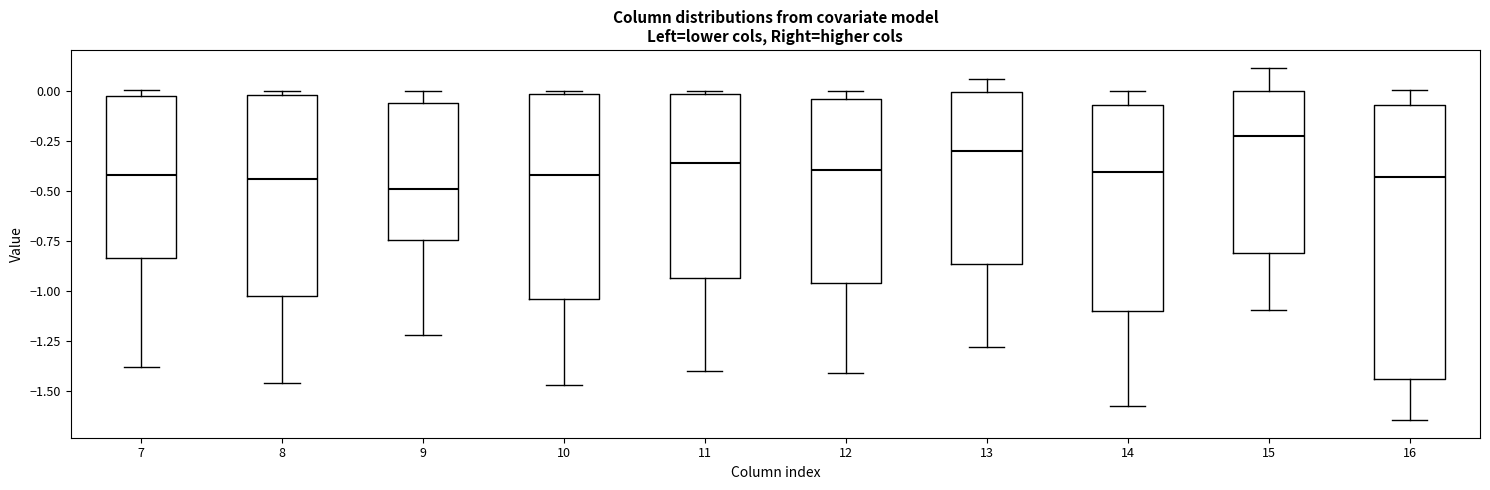

Reading left to right, transcribe this box plot: for each box, give where its median line is, the range the box spans, and where its two whiskers end, as read against the y-axis. The values are not printed on the chart, so give them approximately, as read against the axis.

7: median -0.40, box -0.85 to 0.00, whiskers -1.40 to 0.00 (just above the box's upper edge)
8: median -0.45, box -1.05 to 0.00, whiskers -1.45 to 0.00 (just above the box's upper edge)
9: median -0.50, box -0.75 to -0.05, whiskers -1.20 to 0.00
10: median -0.40, box -1.05 to 0.00, whiskers -1.45 to 0.00 (just above the box's upper edge)
11: median -0.35, box -0.95 to 0.00, whiskers -1.40 to 0.00 (just above the box's upper edge)
12: median -0.40, box -0.95 to -0.05, whiskers -1.40 to 0.00
13: median -0.30, box -0.85 to 0.00, whiskers -1.30 to 0.05
14: median -0.40, box -1.10 to -0.05, whiskers -1.60 to 0.00
15: median -0.25, box -0.80 to 0.00, whiskers -1.10 to 0.10
16: median -0.45, box -1.45 to -0.05, whiskers -1.65 to 0.00